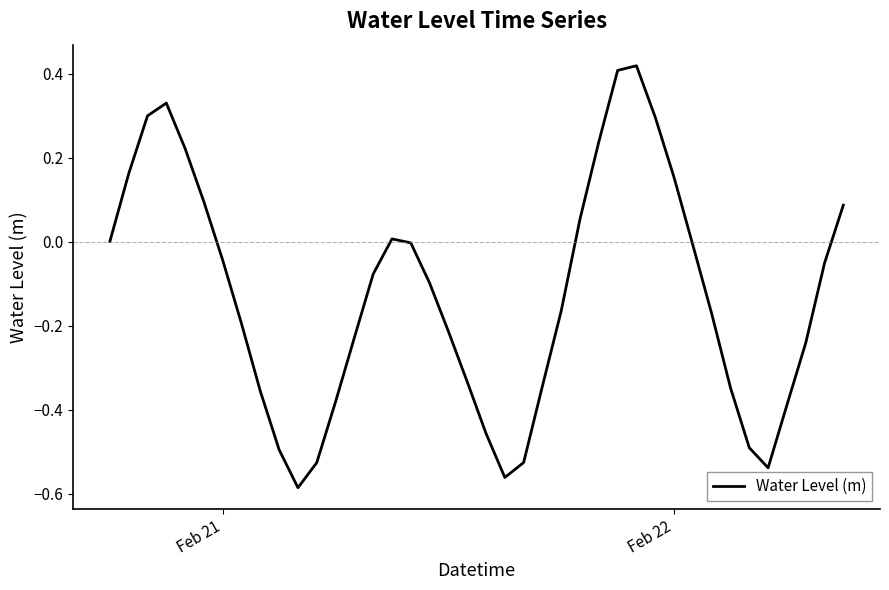

What is the difference between the maximum and minimum values?

1.0